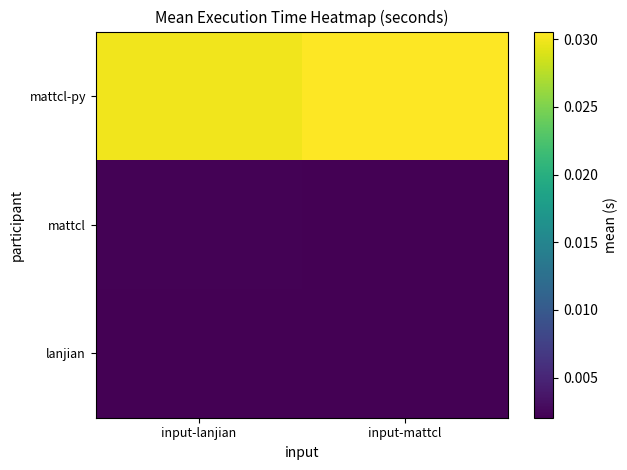

Count the number of categories in the chart.

2